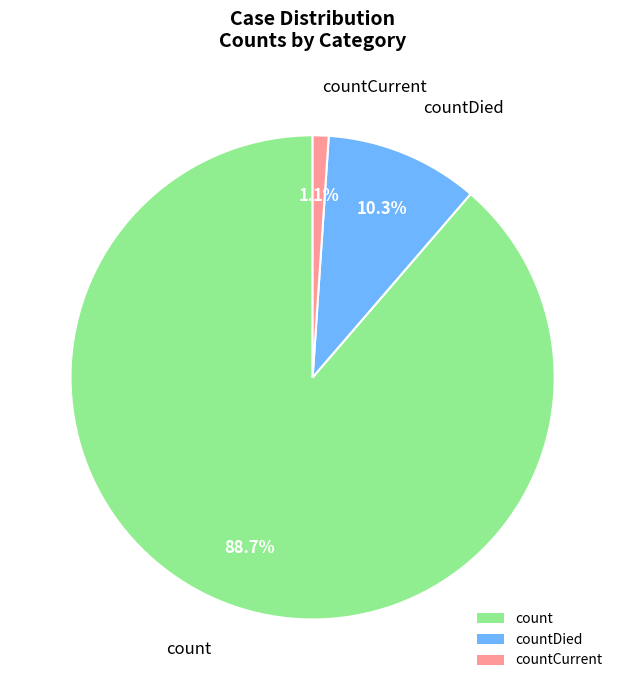

Is the sum of countDied and count greater than half?

Yes